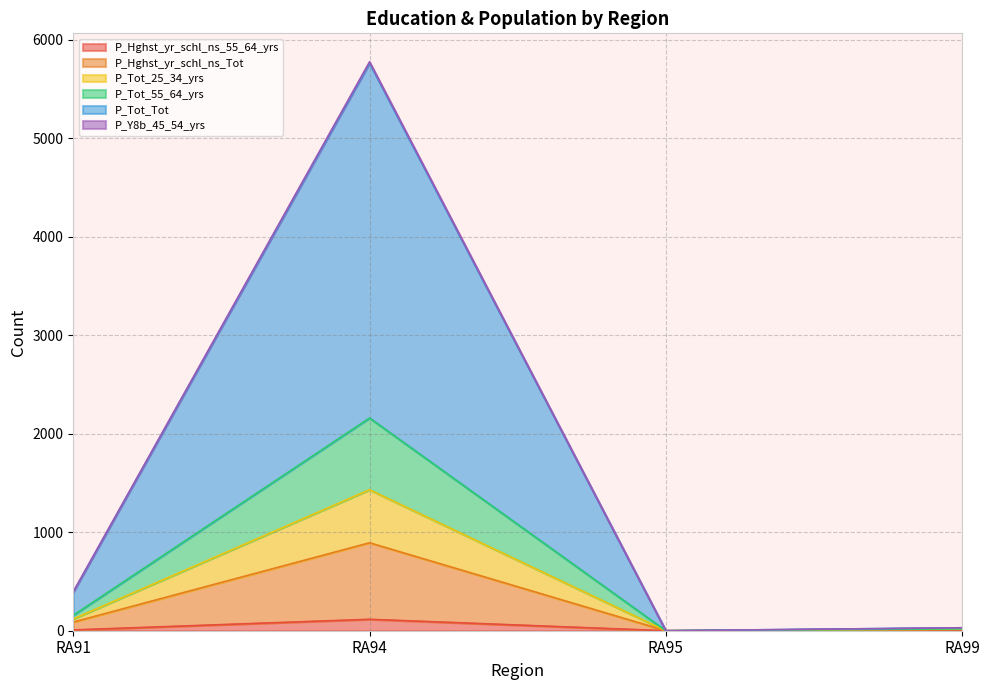

What is the greatest value displayed?

5777